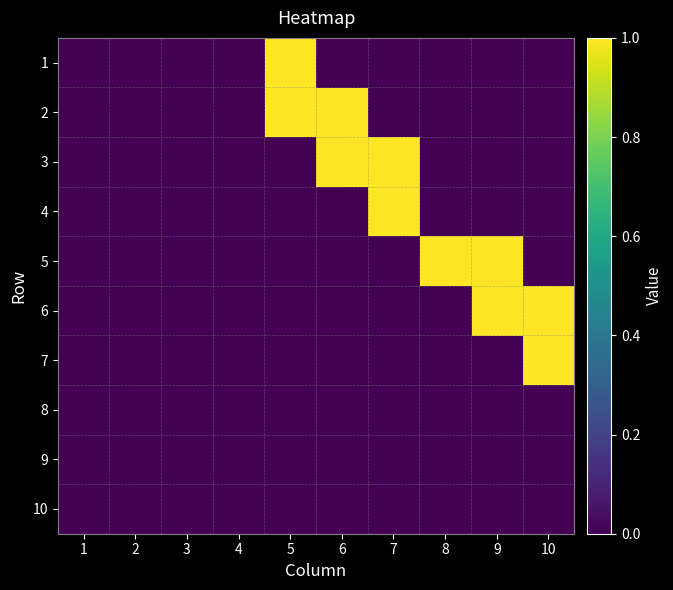

At 9, list the series in order from smallest to largest.

1, 2, 3, 4, 7, 8, 9, 10, 5, 6